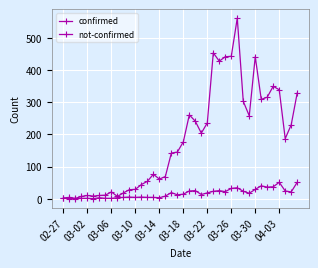

How many data points does each series have?

40